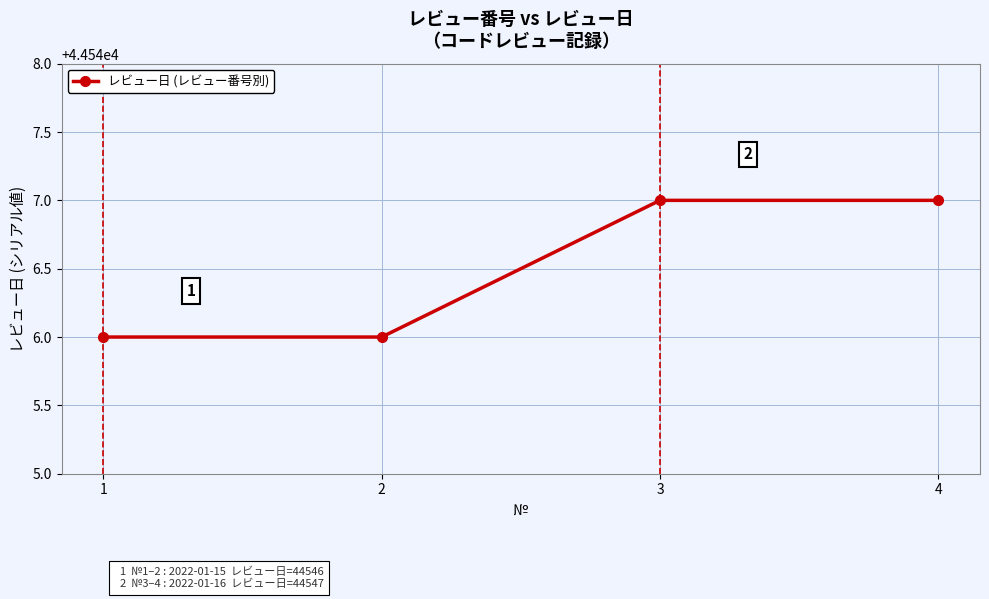

What is the sum of all values?

178186